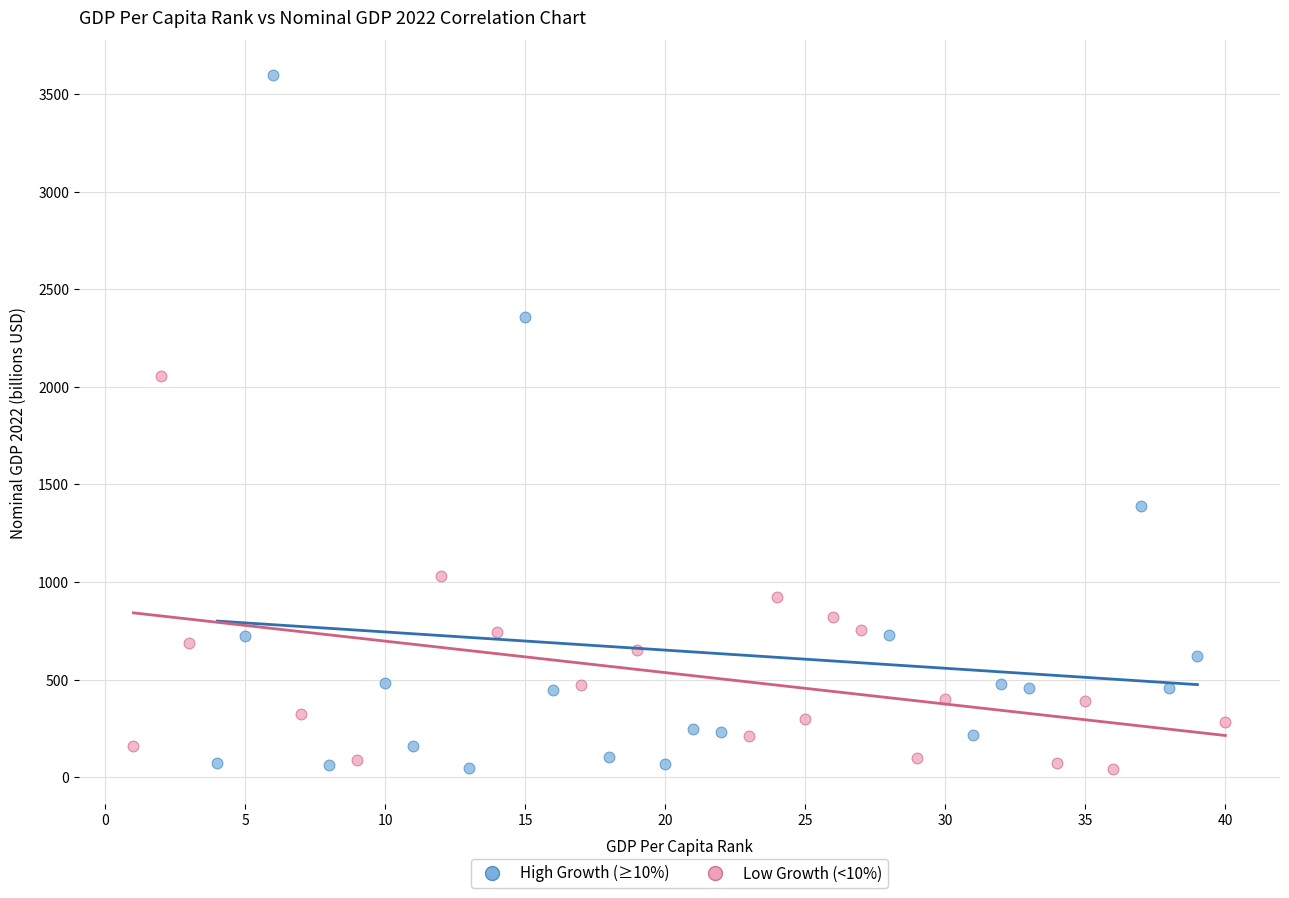

Which series reaches the maximum Y coordinate?

High Growth (≥10%)